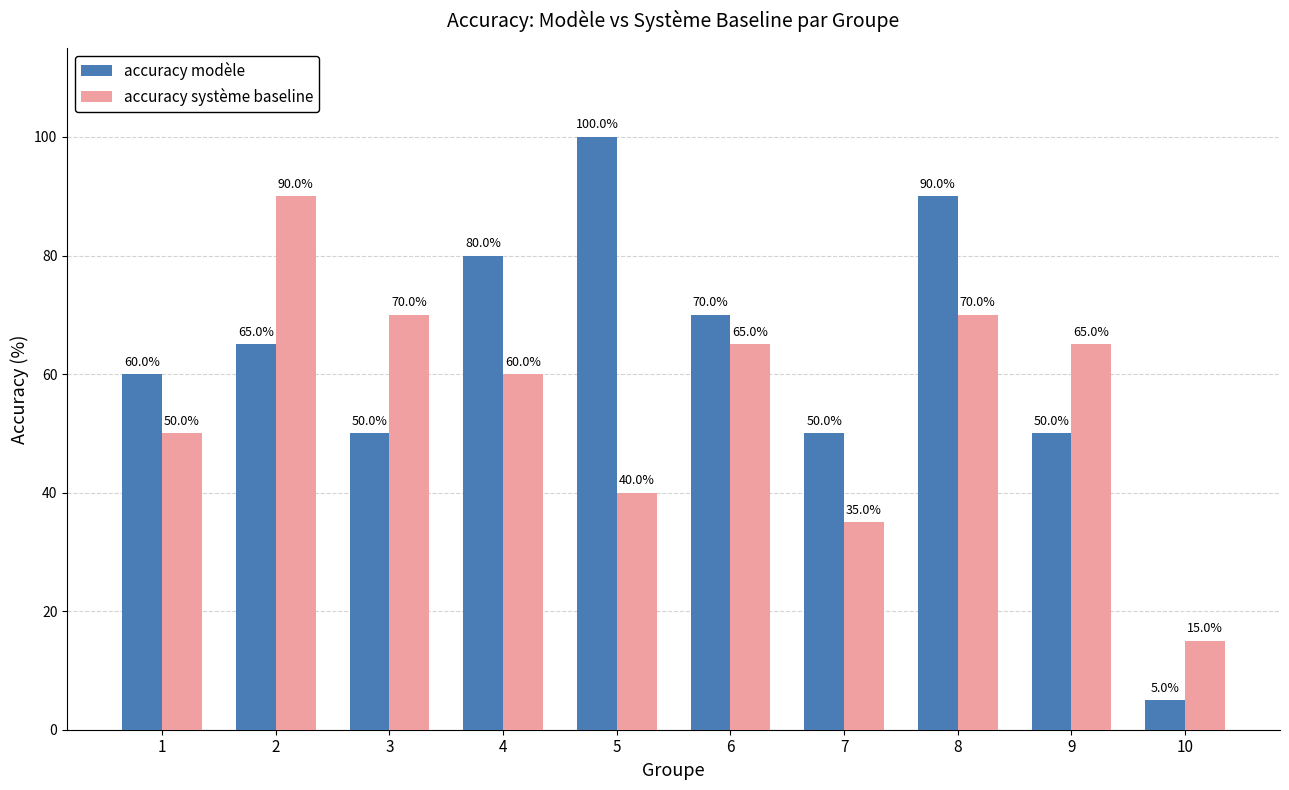

How many groups of bars are there?

10